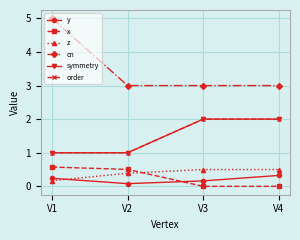

Is it true that x equals 0.6 at V1?

True